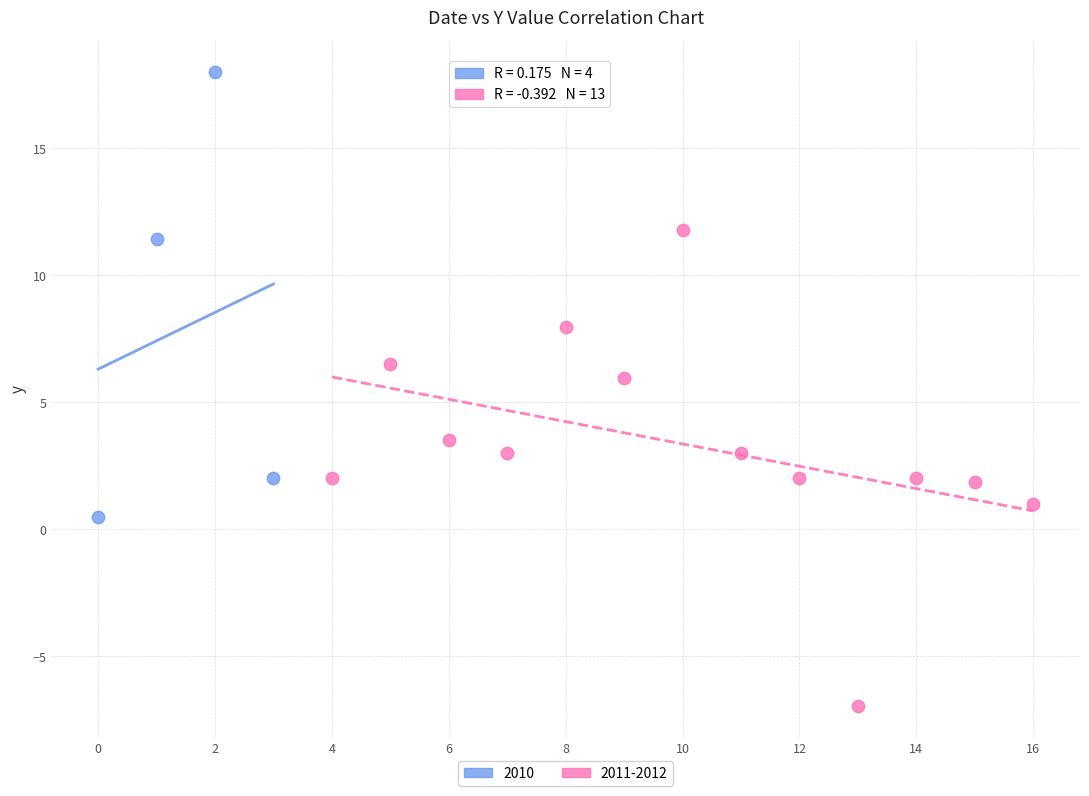

Which series contains the lowest Y value?

2011-2012